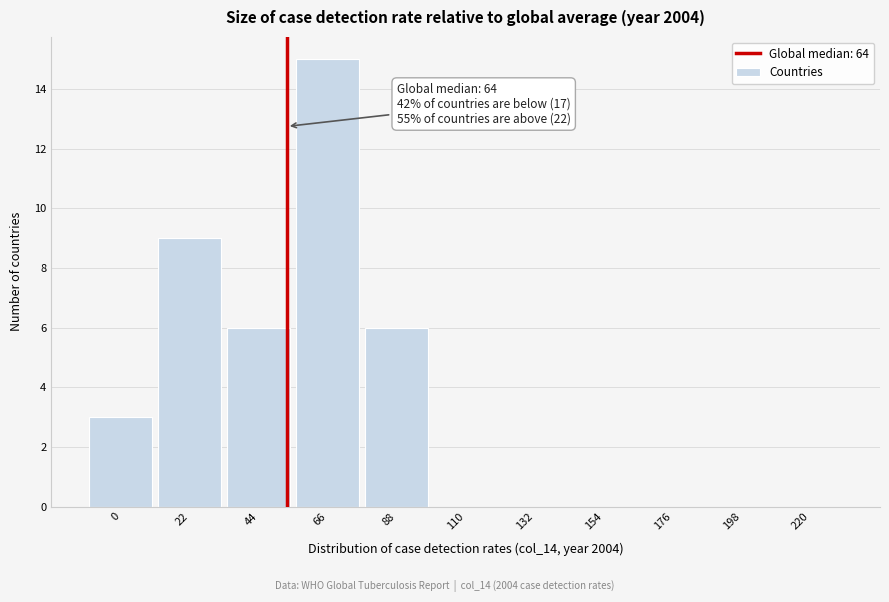

Reading left to right, transcribe all the data shown in this chart.

0=3	22=9	44=6	66=15	88=6	110=0	132=0	154=0	176=0	198=0	220=0